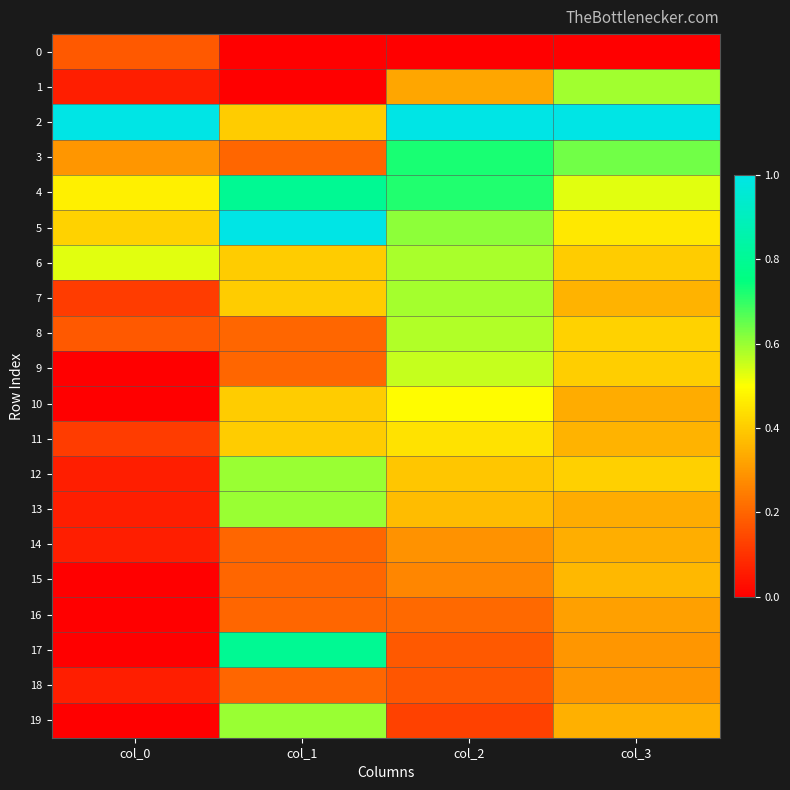

Reading left to right, what are all the values shown in this chart?

0: col_0=0.2	col_1=0.0	col_2=0.0	col_3=0.0
1: col_0=0.1	col_1=0.0	col_2=0.3	col_3=0.6
2: col_0=1.0	col_1=0.4	col_2=1.0	col_3=1.0
3: col_0=0.3	col_1=0.2	col_2=0.7	col_3=0.6
4: col_0=0.5	col_1=0.8	col_2=0.7	col_3=0.5
5: col_0=0.4	col_1=1.0	col_2=0.6	col_3=0.5
6: col_0=0.5	col_1=0.4	col_2=0.6	col_3=0.4
7: col_0=0.1	col_1=0.4	col_2=0.6	col_3=0.4
8: col_0=0.2	col_1=0.2	col_2=0.6	col_3=0.4
9: col_0=0.0	col_1=0.2	col_2=0.6	col_3=0.4
10: col_0=0.0	col_1=0.4	col_2=0.5	col_3=0.3
11: col_0=0.1	col_1=0.4	col_2=0.4	col_3=0.4
12: col_0=0.1	col_1=0.6	col_2=0.4	col_3=0.4
13: col_0=0.1	col_1=0.6	col_2=0.4	col_3=0.3
14: col_0=0.1	col_1=0.2	col_2=0.3	col_3=0.3
15: col_0=0.0	col_1=0.2	col_2=0.3	col_3=0.4
16: col_0=0.0	col_1=0.2	col_2=0.2	col_3=0.3
17: col_0=0.0	col_1=0.8	col_2=0.2	col_3=0.3
18: col_0=0.1	col_1=0.2	col_2=0.2	col_3=0.3
19: col_0=0.0	col_1=0.6	col_2=0.1	col_3=0.3